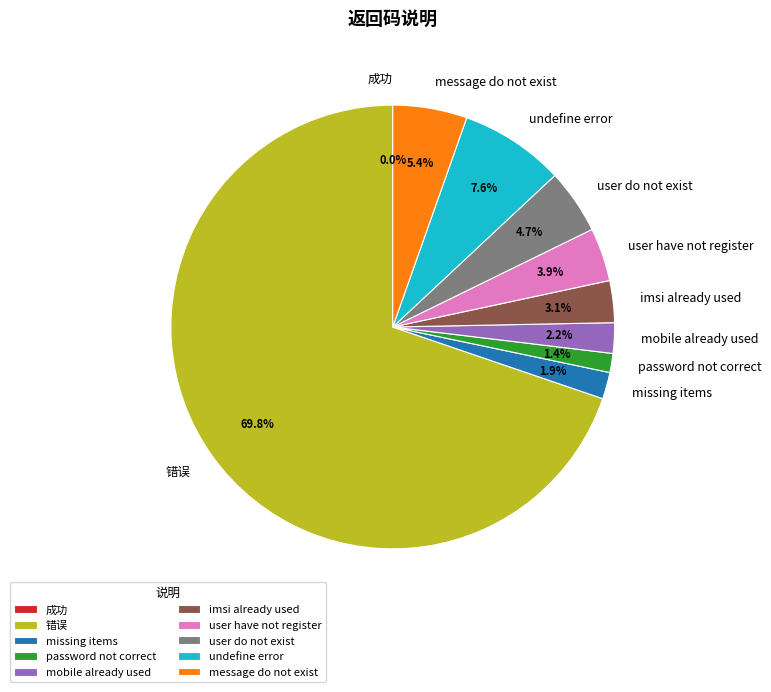

Is it true that user have not register is 15% of the pie?

False